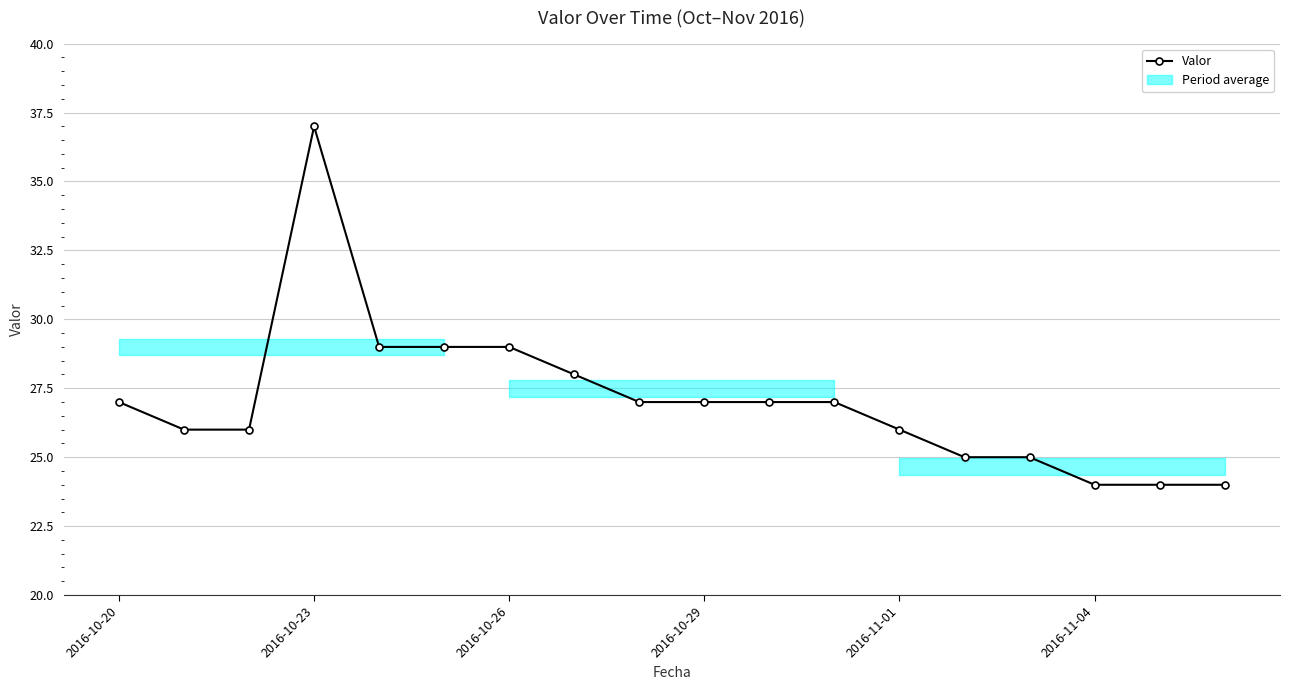

True or false: Valor has a value of 27 at 2016-10-29.

True